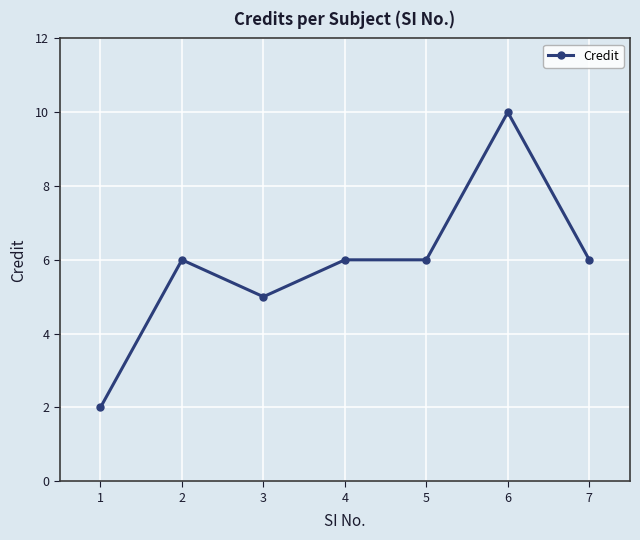

What is the change in value from 1 to 7?

+4